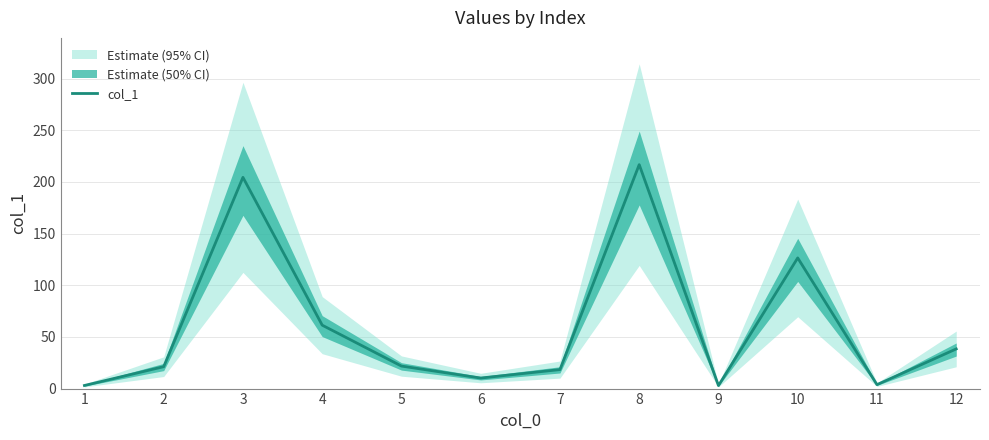

Which label corresponds to the largest value in the chart?

8